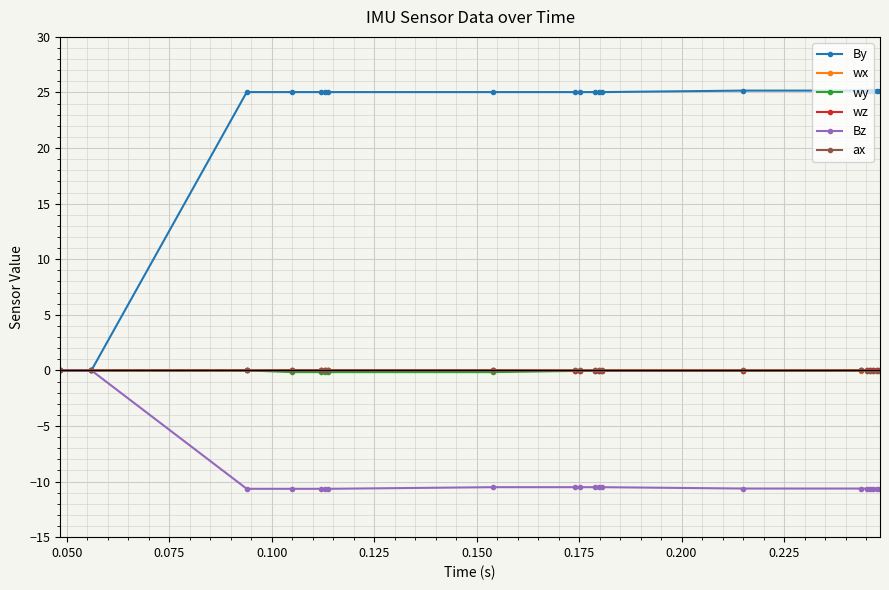

What is the value of the By point at the 14th from the left?

25.2